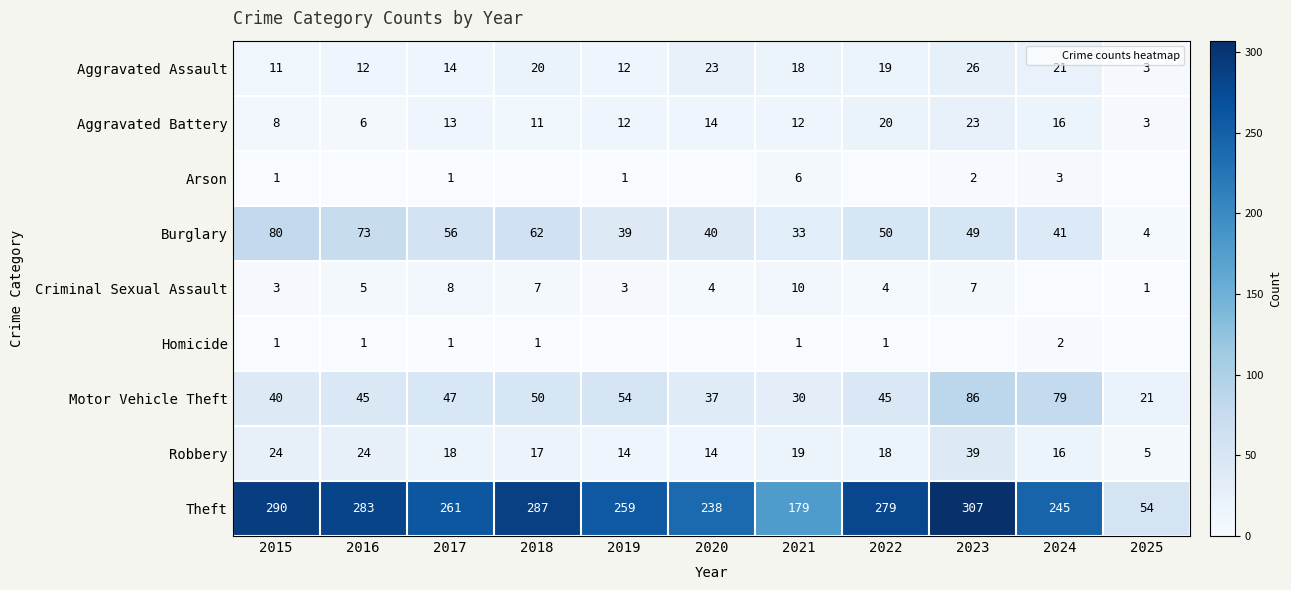

What is the maximum value for Theft?

307